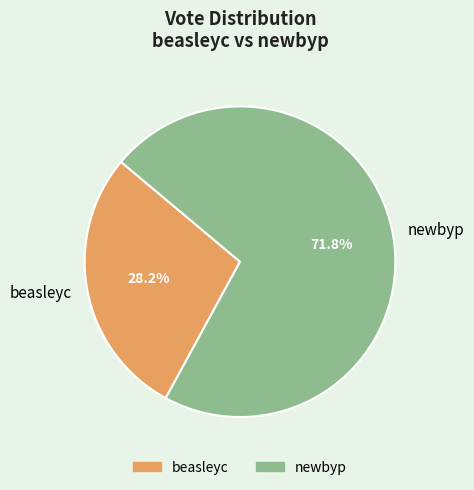

What percentage is NOT represented by beasleyc?

71.8%